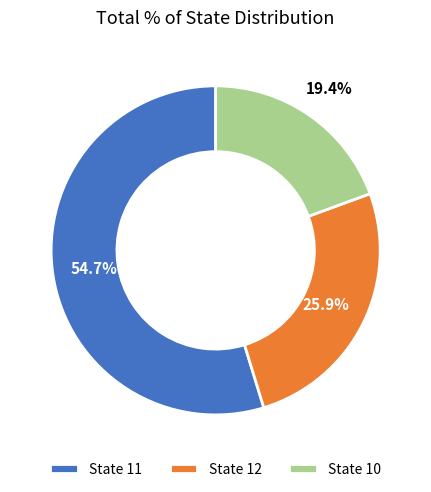

What is the ratio of the value at State 12 to the value at State 10?

1.3